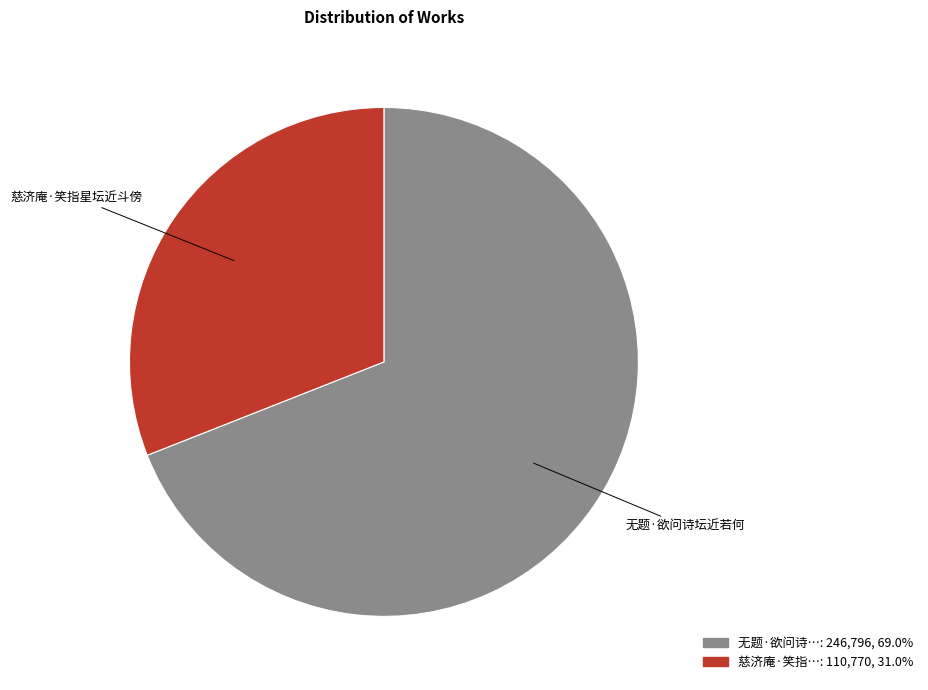

Is there a majority slice in this chart?

Yes